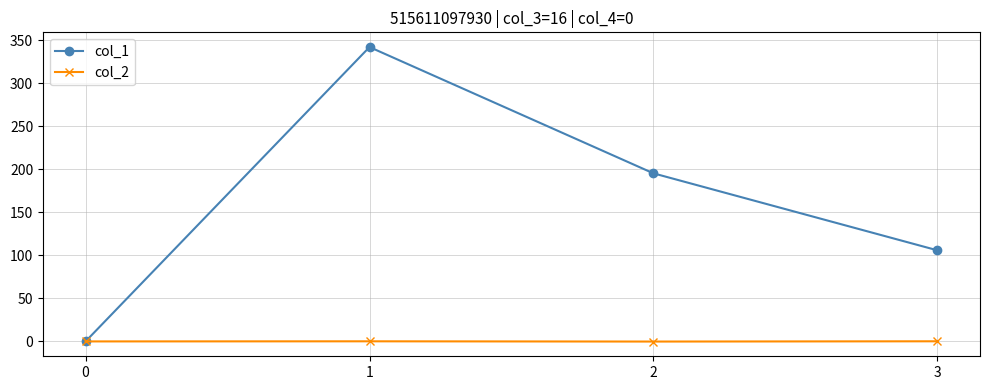

What is the greatest value displayed?

342.0